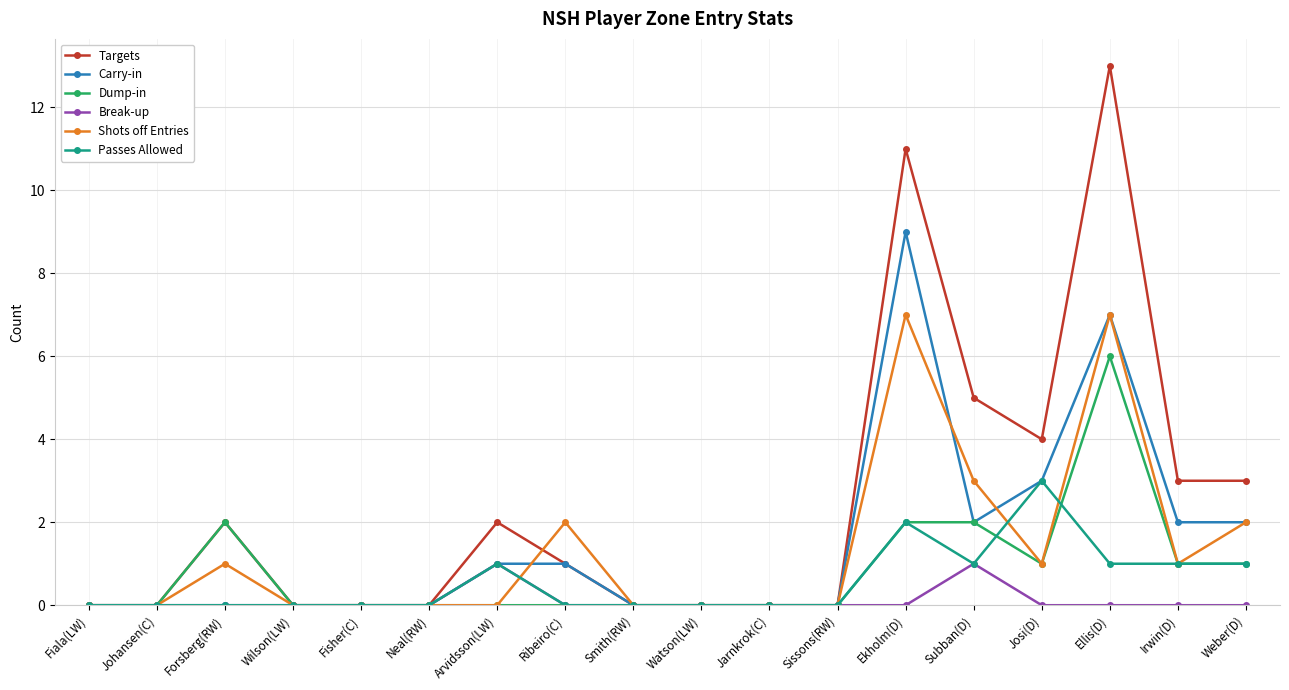

Reading right to left, transcribe all the data shown in this chart.

Targets: 3	3	13	4	5	11	0	0	0	0	1	2	0	0	0	2	0	0
Carry-in: 2	2	7	3	2	9	0	0	0	0	1	1	0	0	0	0	0	0
Dump-in: 1	1	6	1	2	2	0	0	0	0	0	0	0	0	0	2	0	0
Break-up: 0	0	0	0	1	0	0	0	0	0	0	1	0	0	0	0	0	0
Shots off Entries: 2	1	7	1	3	7	0	0	0	0	2	0	0	0	0	1	0	0
Passes Allowed: 1	1	1	3	1	2	0	0	0	0	0	1	0	0	0	0	0	0